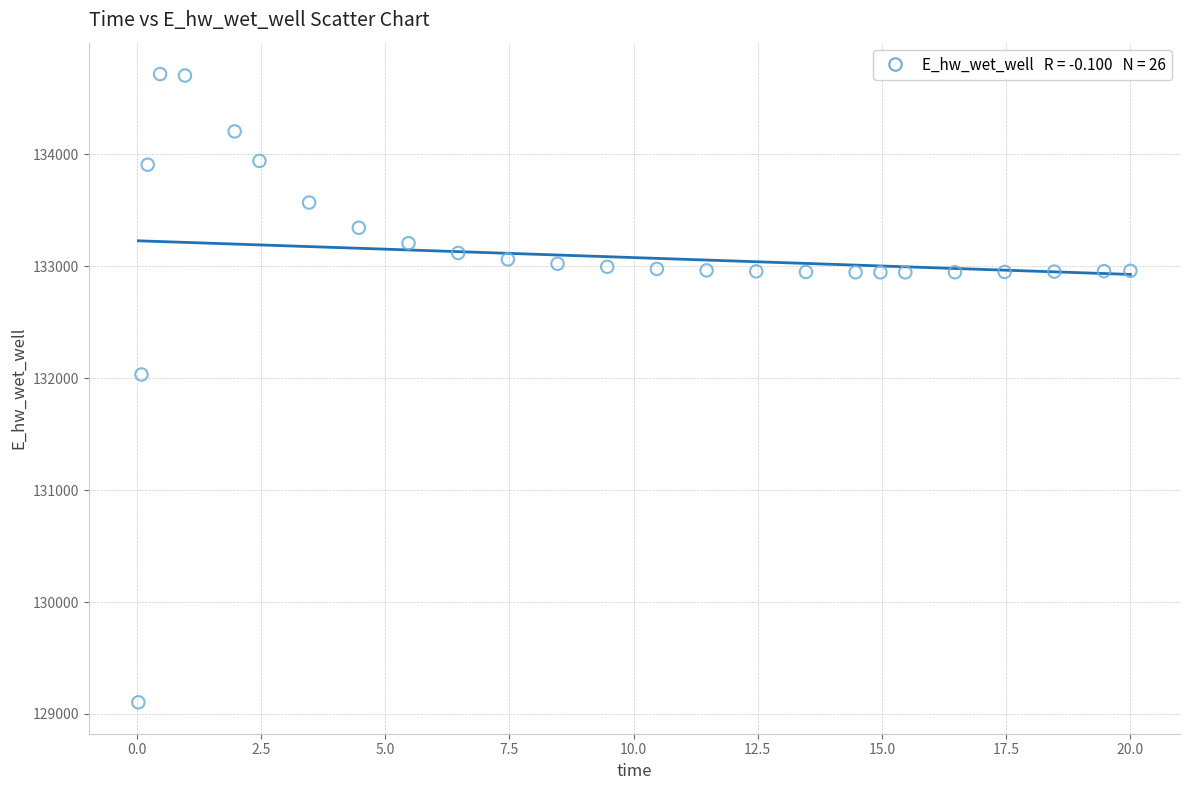

What is the range of Y values (max minus min)?

5613.8